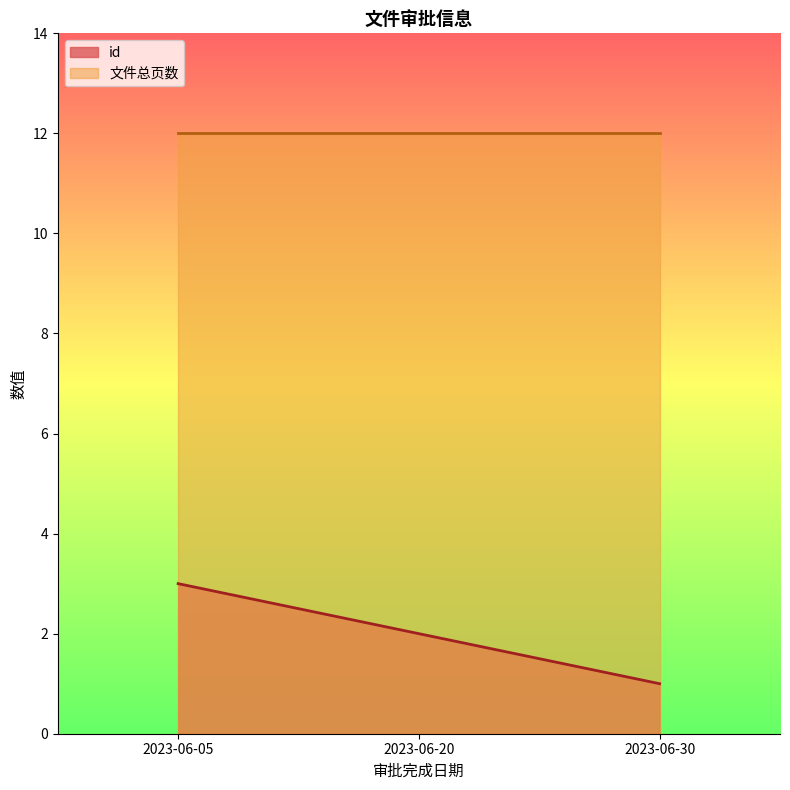

Rank the series by their average value, from highest to lowest.

文件总页数, id